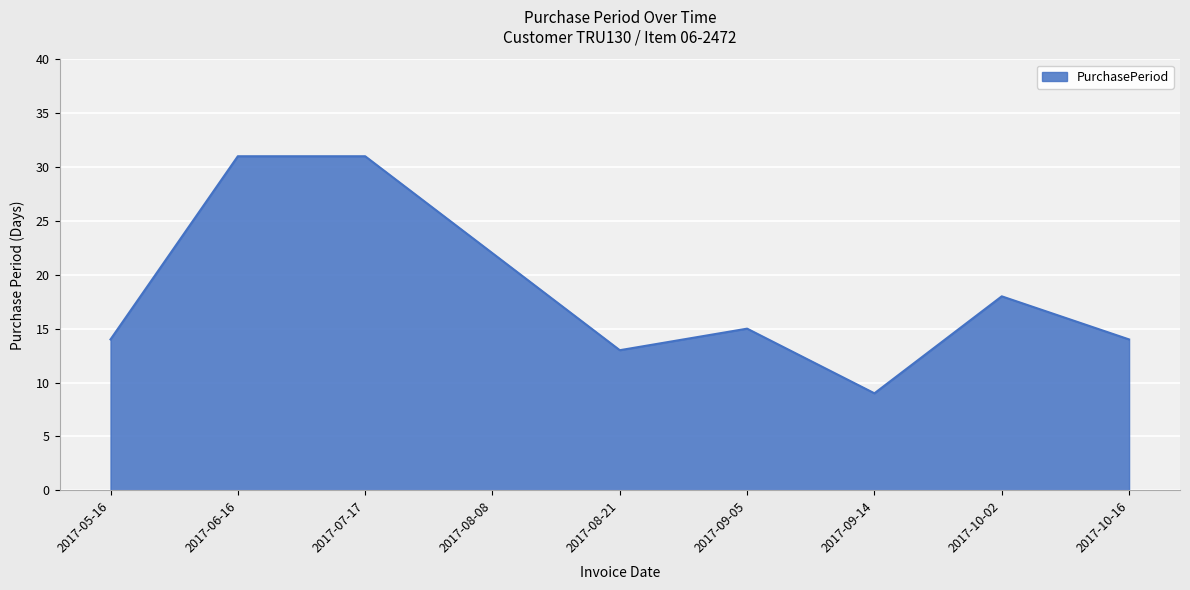

At which label does the data first exceed 15?

2017-06-16